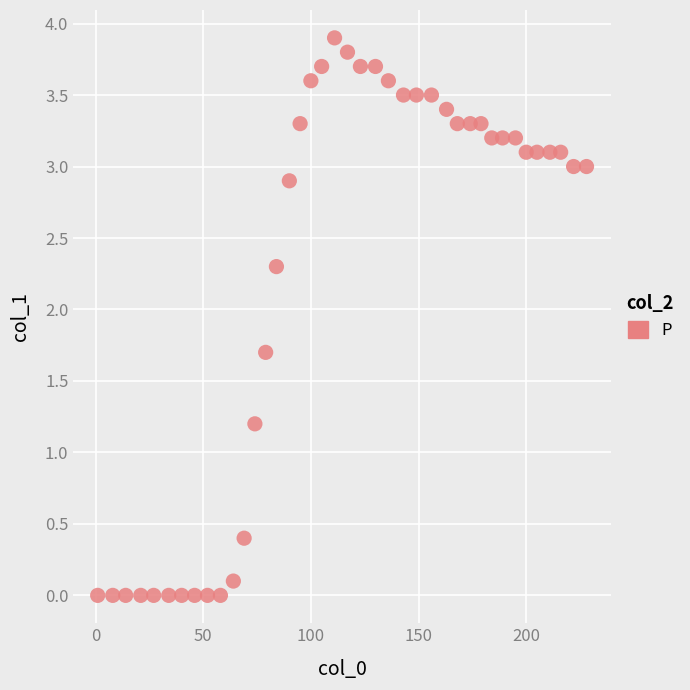

What is the range of X values (max minus min)?

227.0